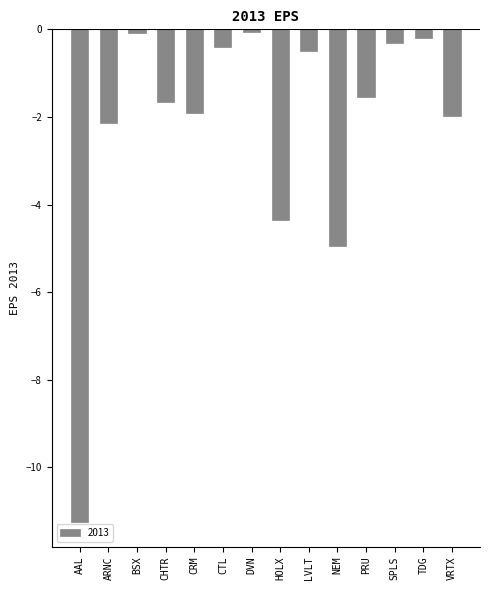

What is the value of the 7th bar from the left?

-0.1